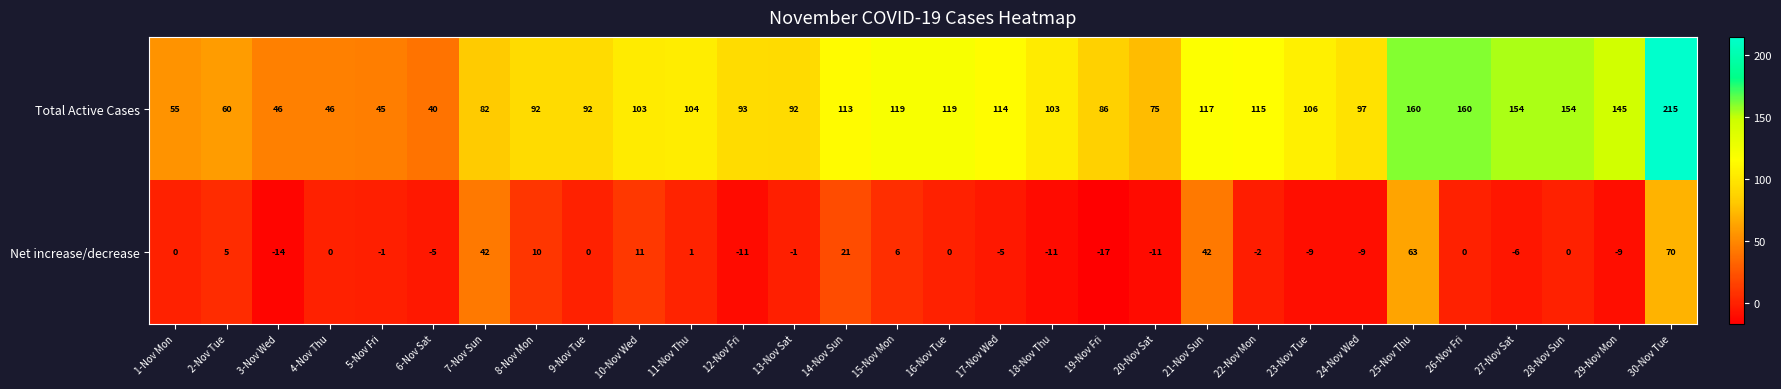

What value does the Net increase/decrease series have at 10-Nov Wed?

11